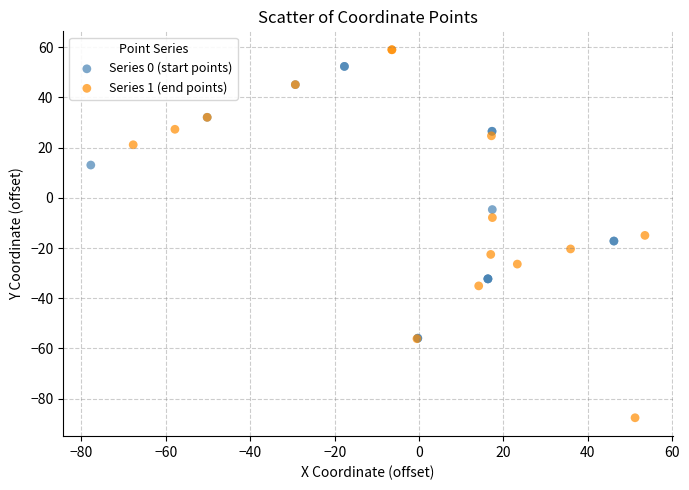

Which series reaches the minimum Y coordinate?

Series 1 (end points)